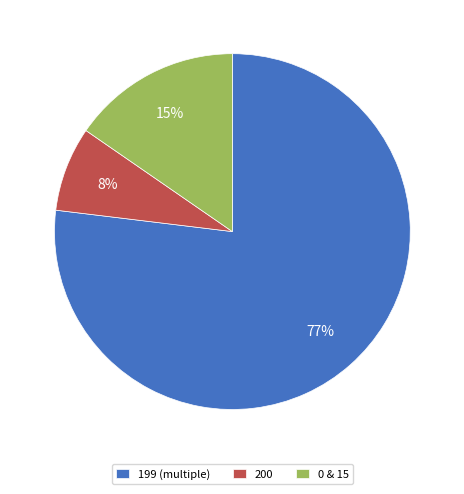

How many segments does this pie chart have?

3